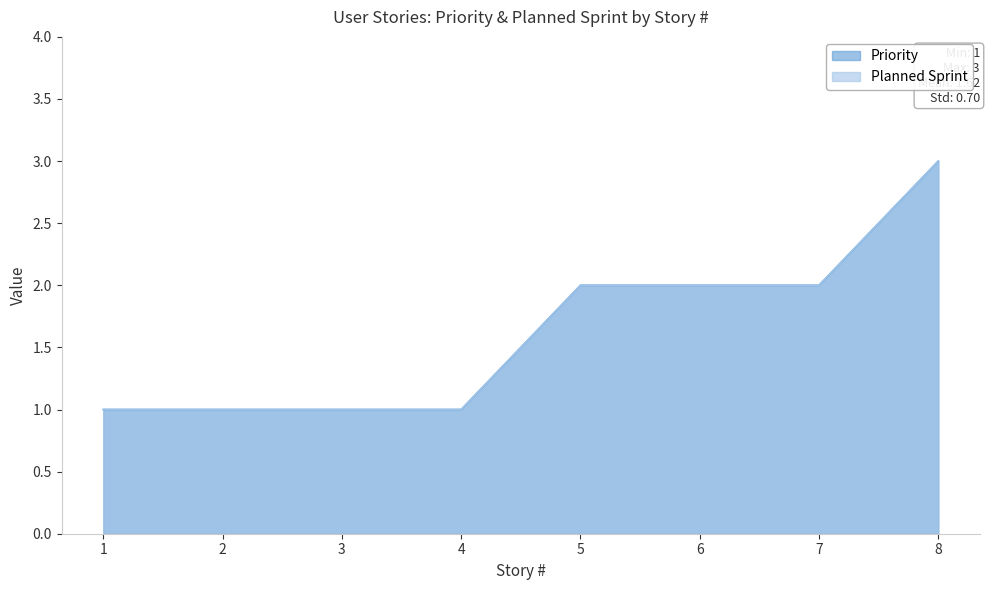

Does the chart display data point markers on the line(s)?

No